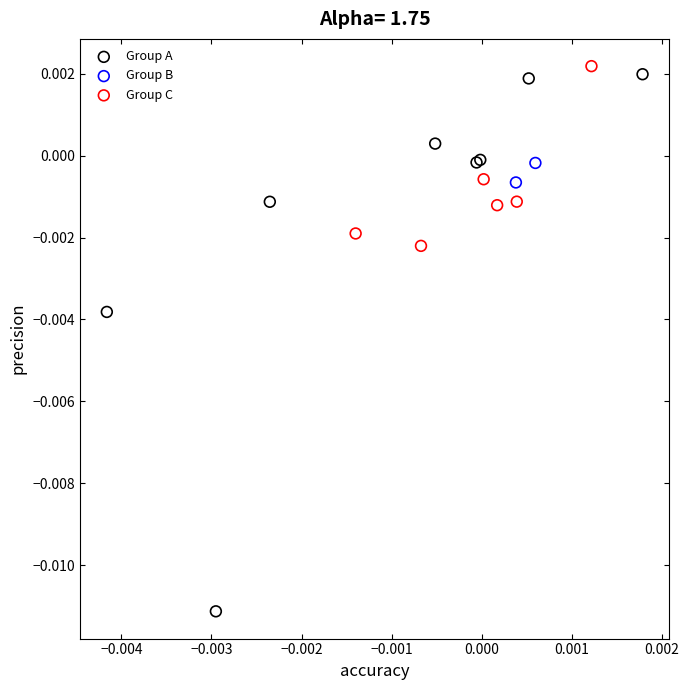

Which series contains the lowest Y value?

Group A